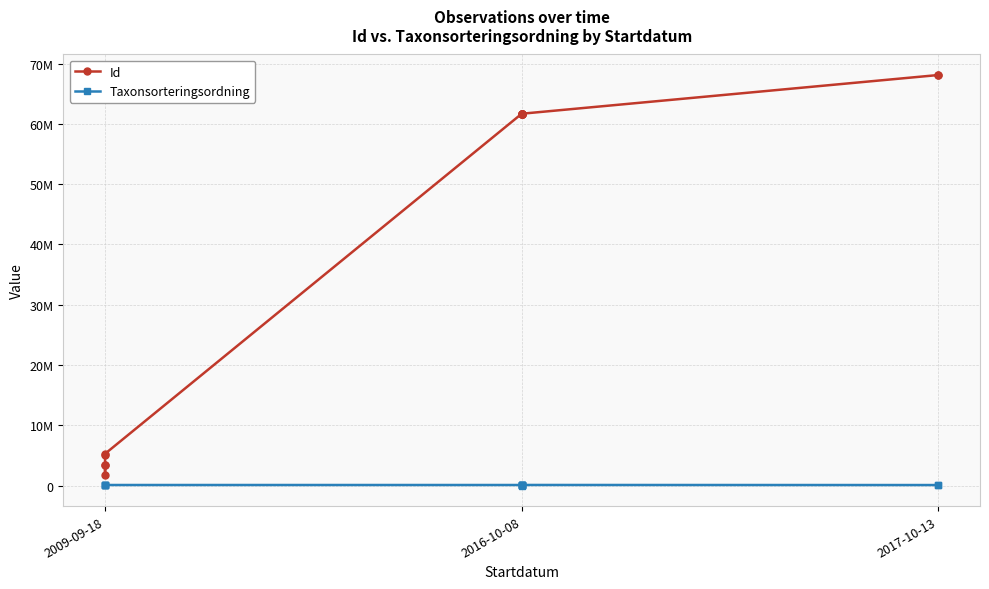

Which series has the largest total across all categories?

Id